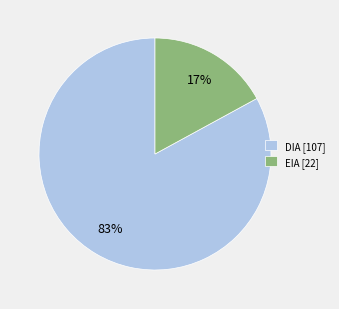

Combined, do EIA [22] and DIA [107] account for over 50%?

Yes